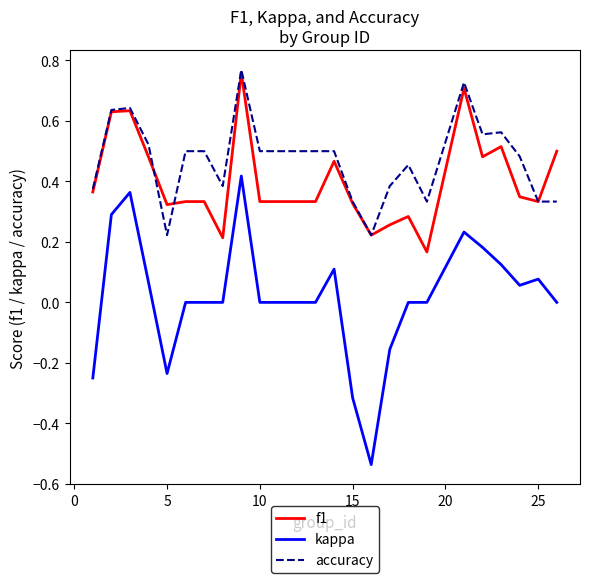

Which series has the largest range (max minus min)?

kappa